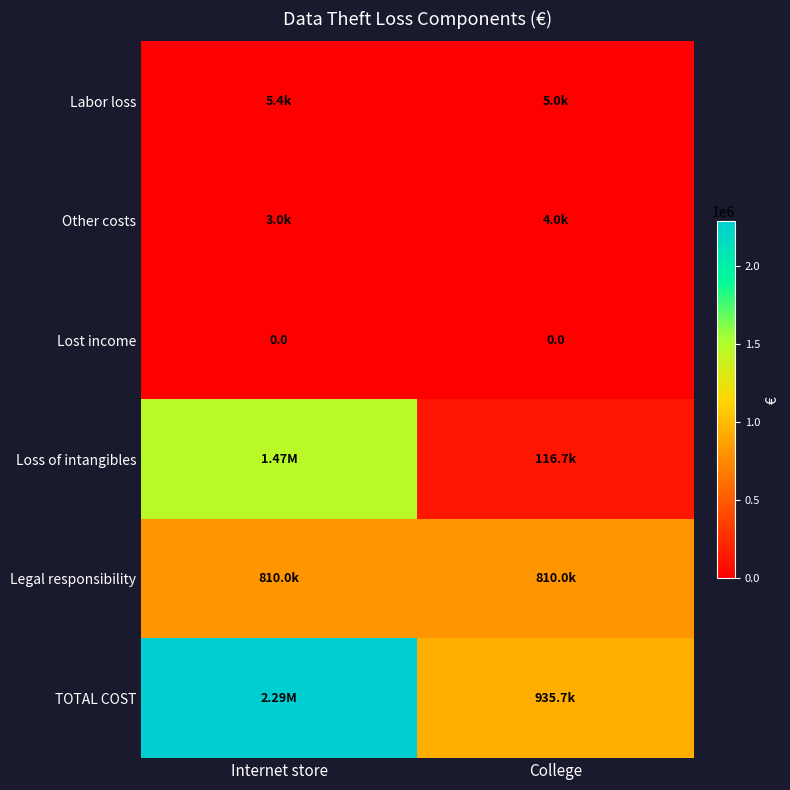

True or false: Lost income has a value of 0.0 at Internet store.

True